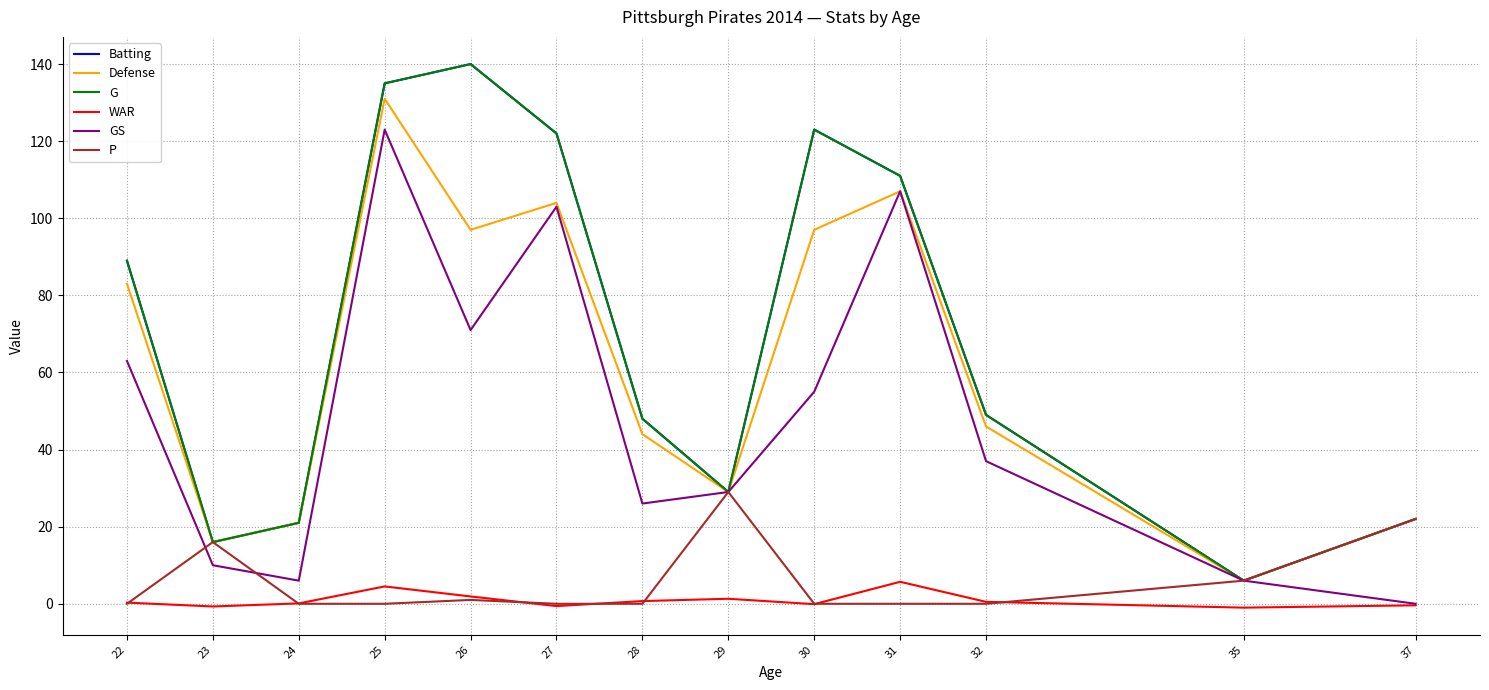

Which series has the widest spread of values?

Batting